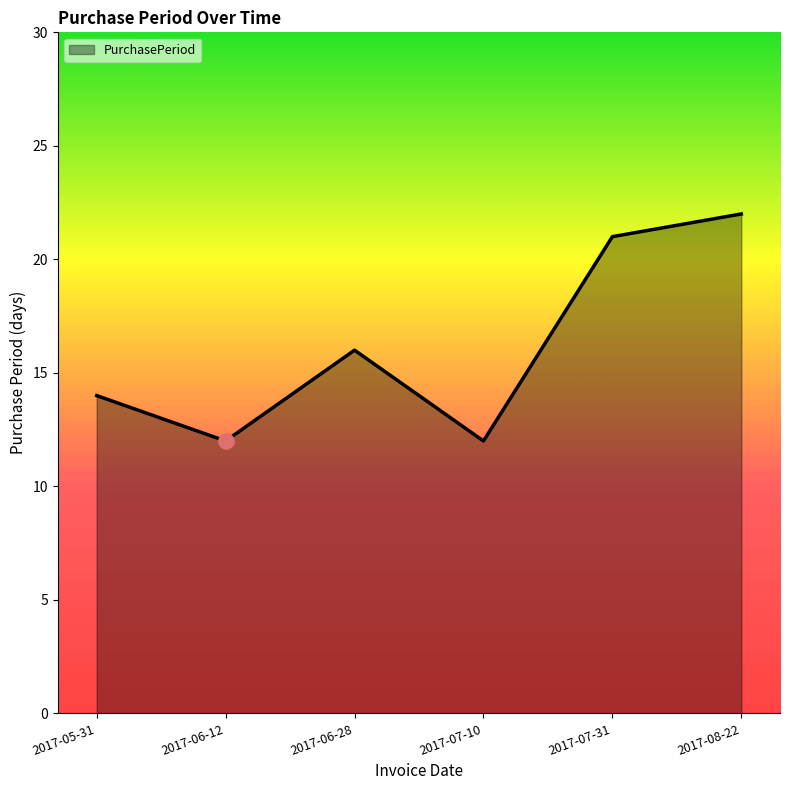

What is the change in value from 2017-07-31 to 2017-08-22?

+1